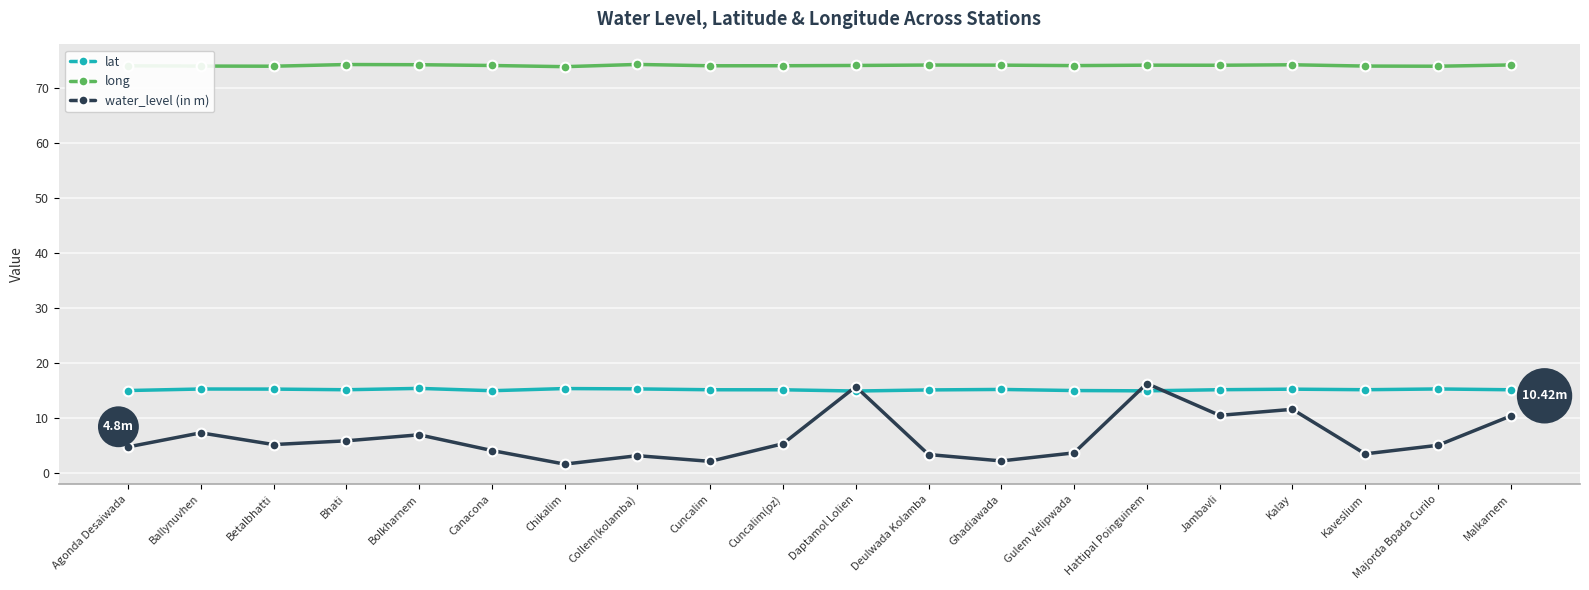

What is the label of the 18th point from the left?

Kaveslium